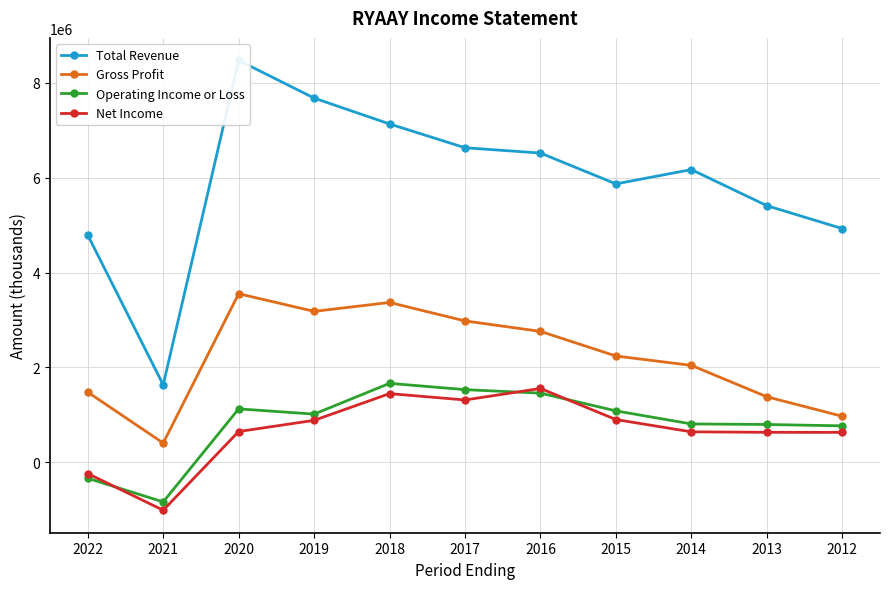

How many categories are shown in the chart?

11